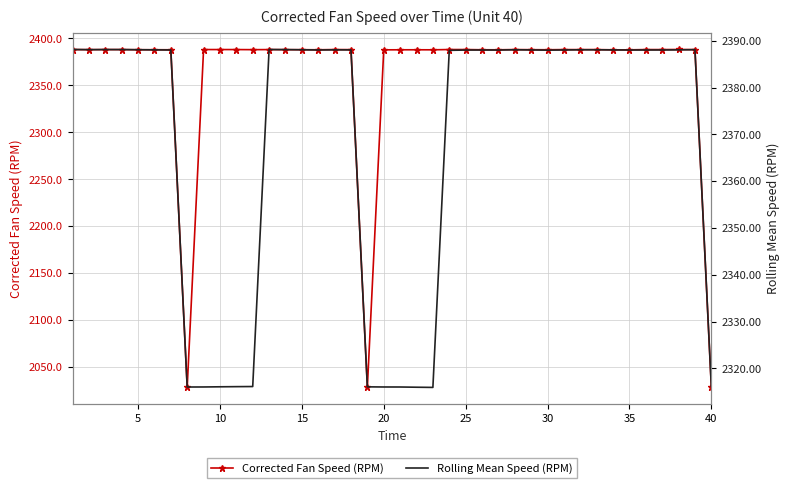

The value of Corrected Fan Speed (RPM) at 40 is 2028.2. True or false?

True